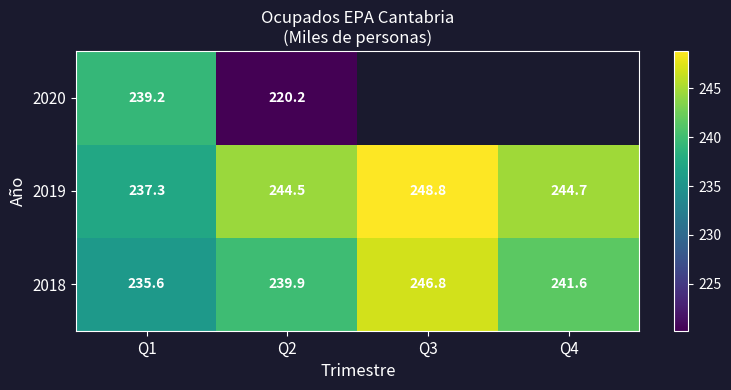

What is the total value across all series at Q2?

704.6